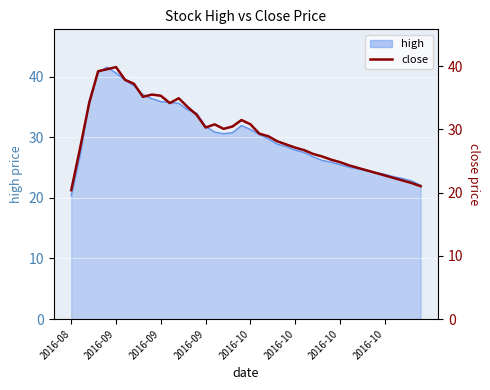

Reading right to left, extract all data points from this chart.

21.0	21.5	21.9	22.3	22.7	23.1	23.5	23.9	24.3	24.8	25.2	25.7	26.1	26.7	27.1	27.6	28.1	28.9	29.3	30.8	31.5	30.4	30.1	30.8	30.3	32.3	33.5	34.9	34.1	35.3	35.5	35.1	37.2	37.8	39.8	39.5	39.2	34.1	27.1	20.4